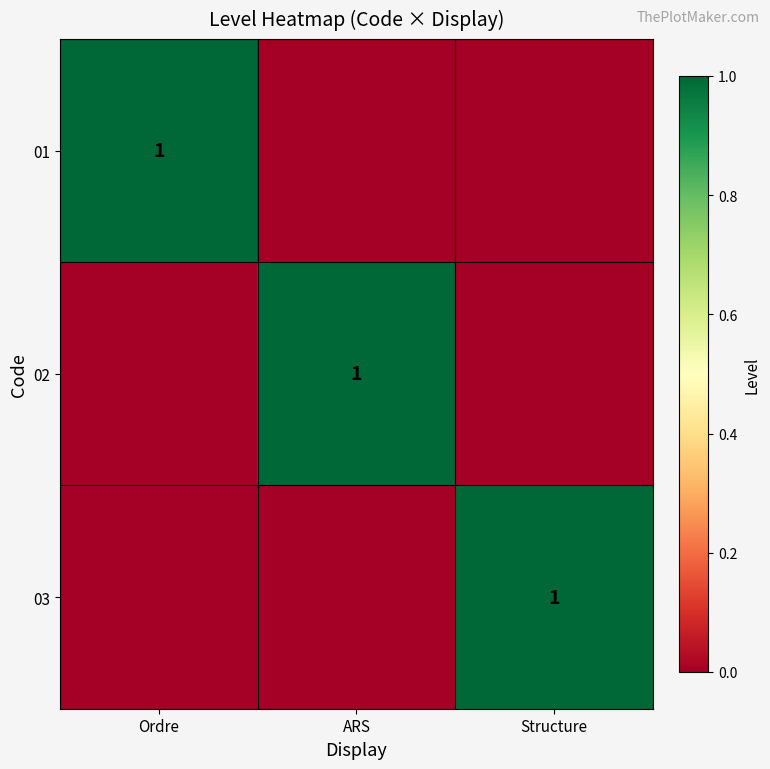

The value of 02 at ARS is 0. True or false?

False